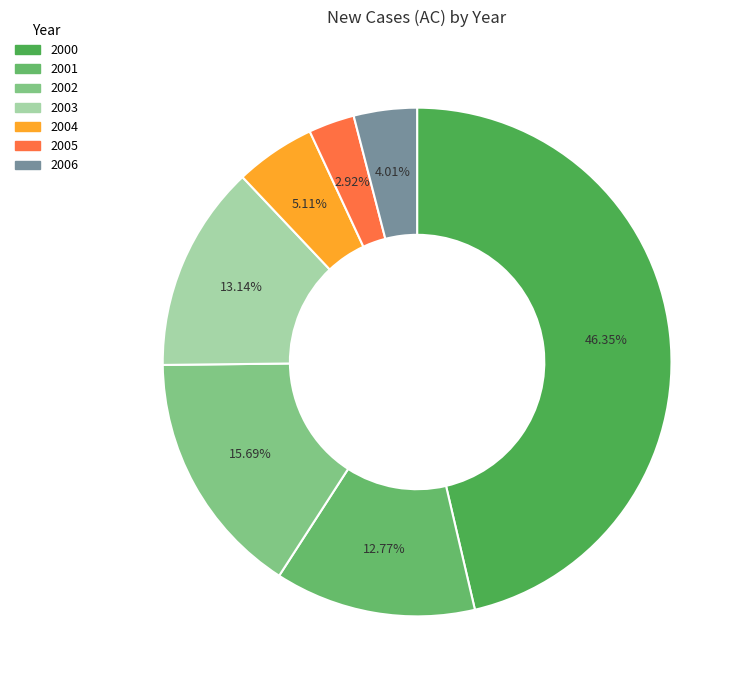

True or false: 2006 accounts for 4% of the total.

True